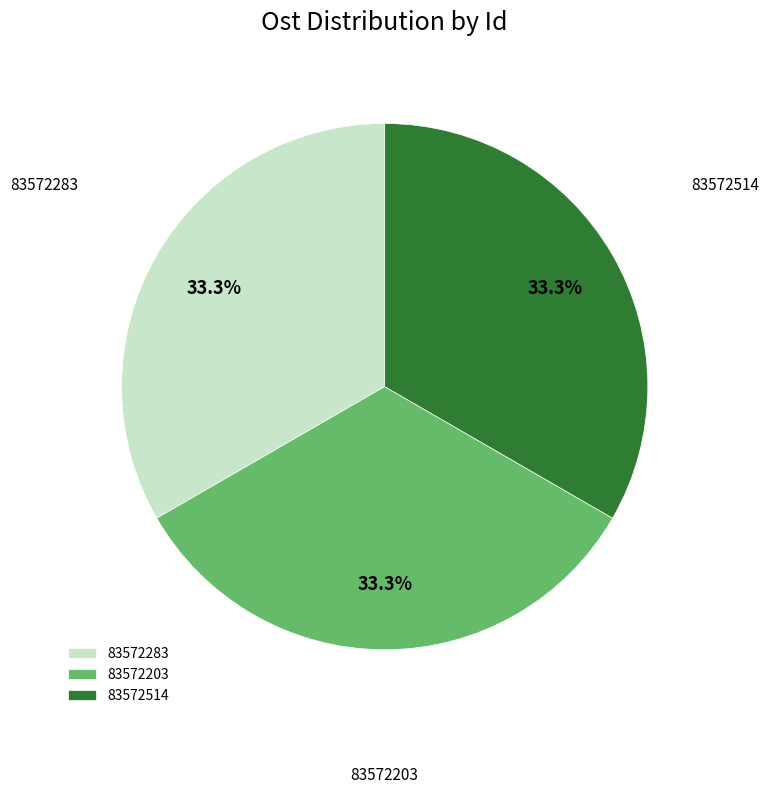

To the nearest percent, what is the average slice percentage?

33%